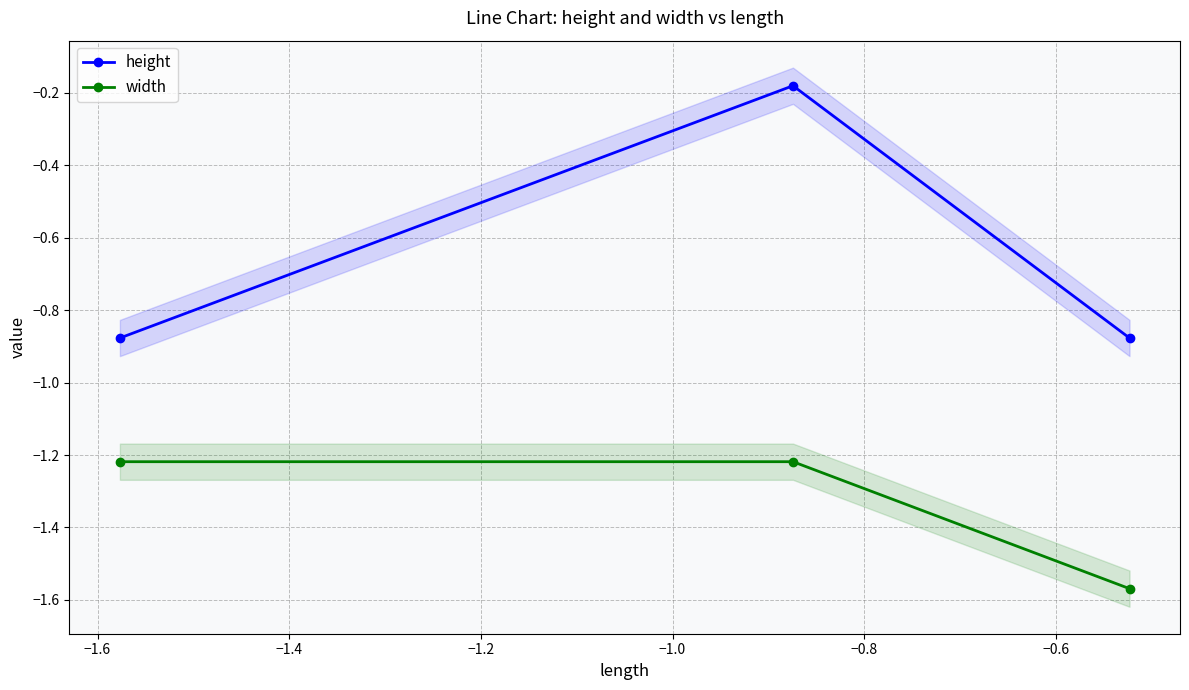

At how many categories does at least one series exceed -1?

3